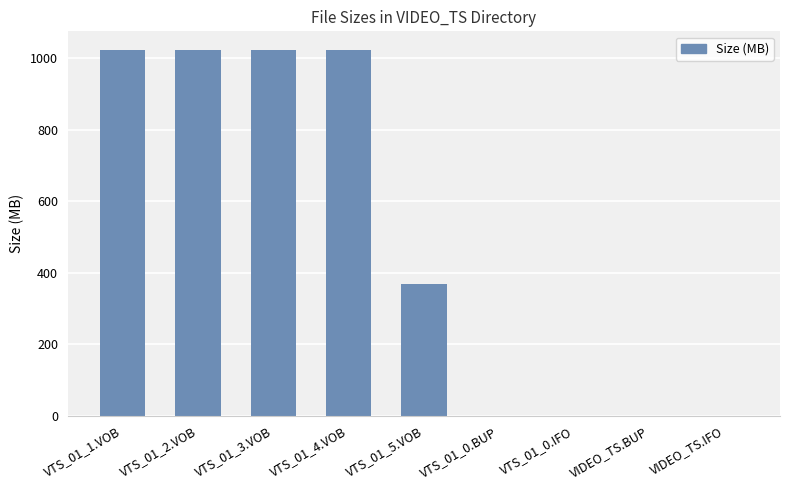

What is the change in value from VTS_01_1.VOB to VTS_01_5.VOB?

-656.2